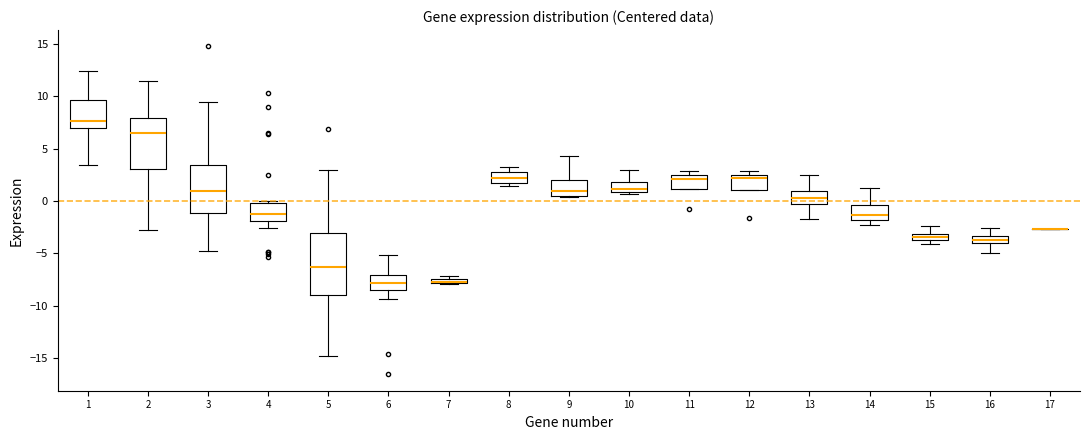

Where does the upper whisker of the box at x = 14 end on the y-axis? The values are not printed on the chart, so give them approximately, as read against the axis.

1.0